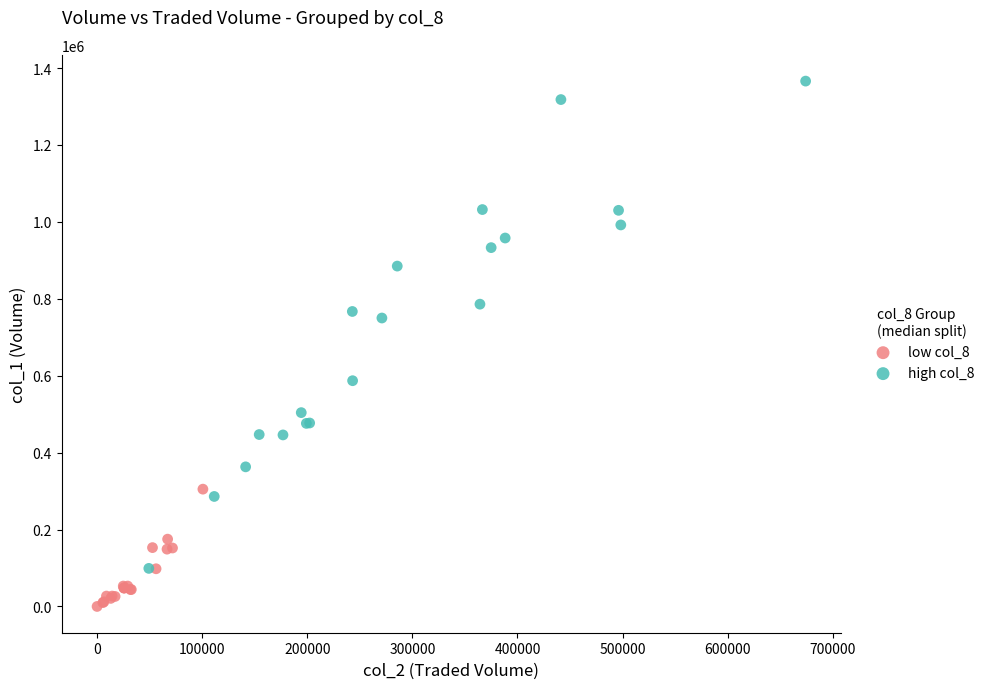

Which series reaches the maximum Y coordinate?

high col_8